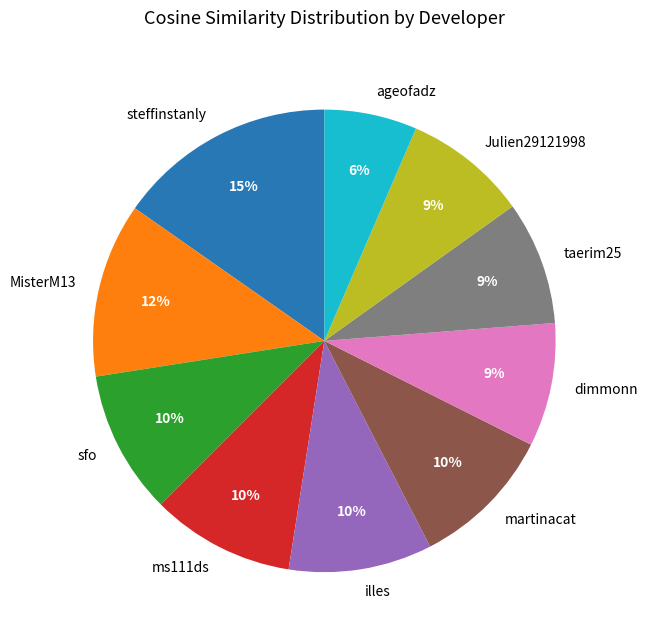

Do taerim25 and martinacat together represent more than half of the pie?

No